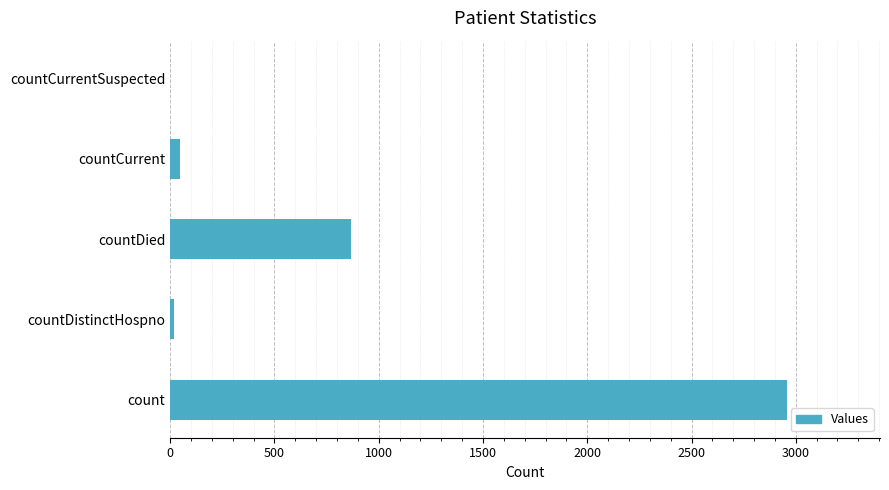

Between countDied and countCurrent, which is larger?

countDied